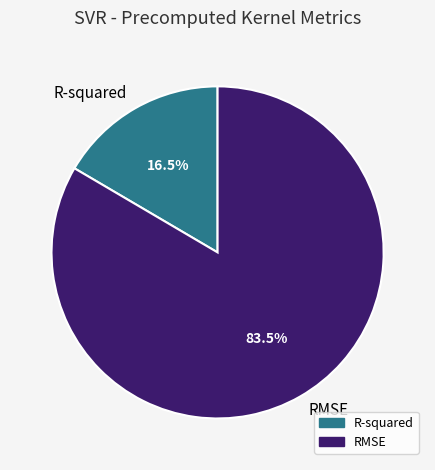

What is the total percentage of R-squared and RMSE?

100.0%